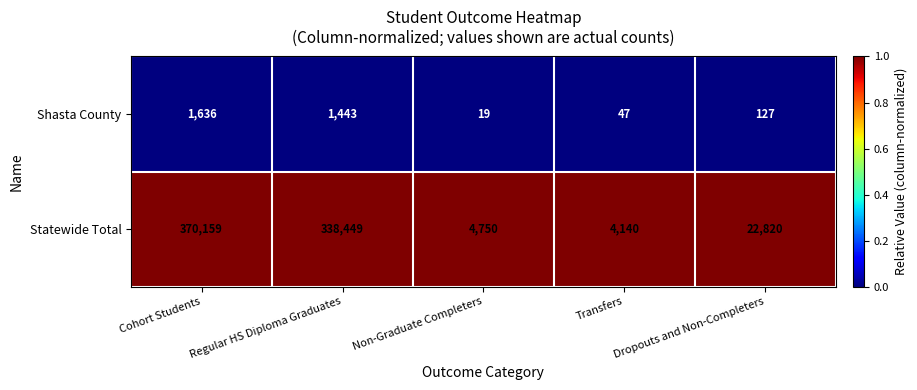

Rank the series by their maximum value, from lowest to highest.

Shasta County, Statewide Total